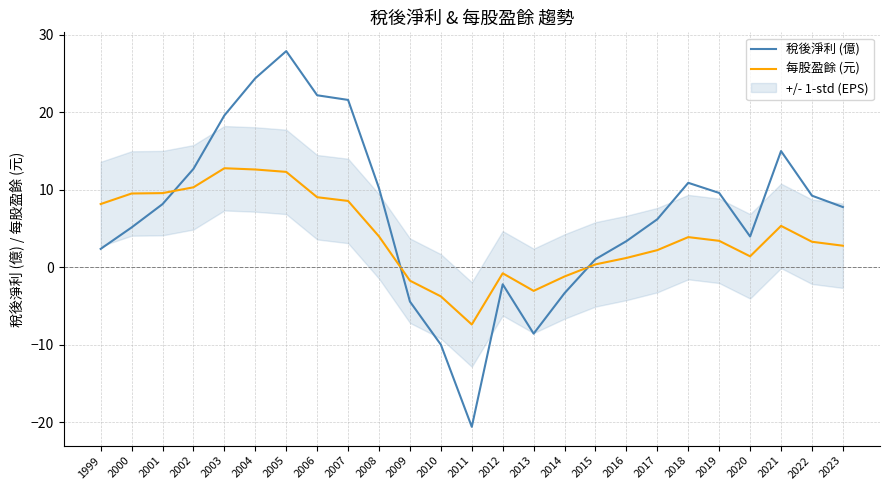

The 稅後淨利 (億) series shows -10.0 at 2010. True or false?

True